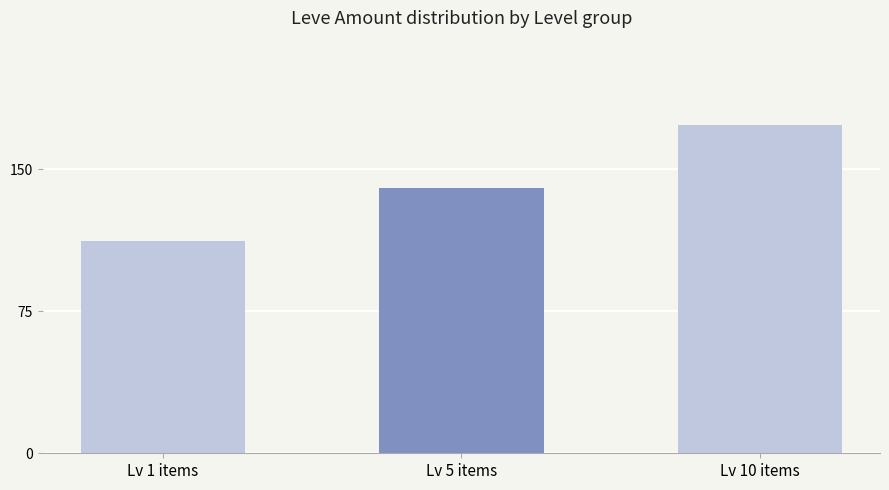

What is the value of the 1st bar from the left?

112